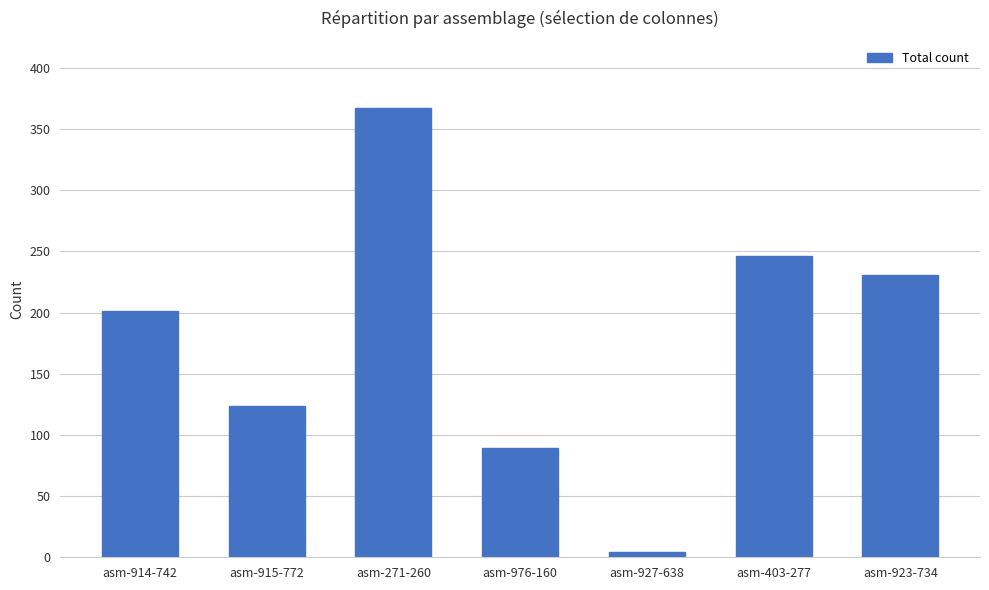

Which category has the lowest value across all series?

asm-927-638